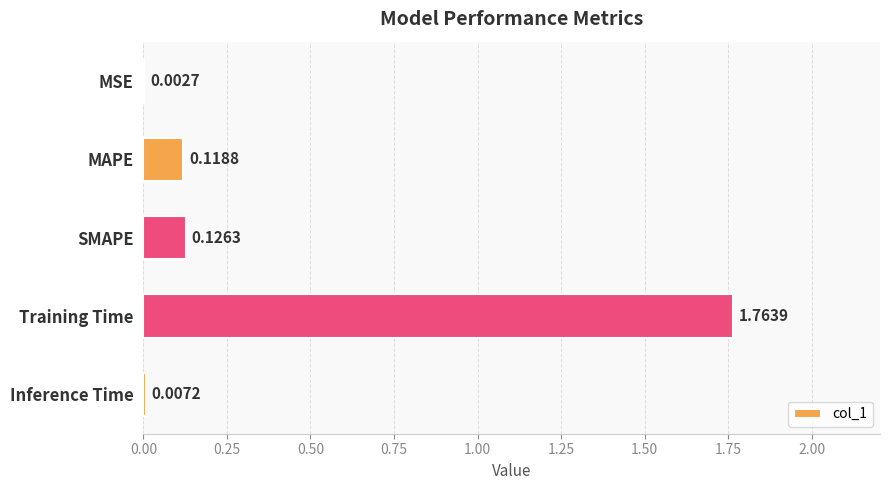

What is the sum of all values?

2.0